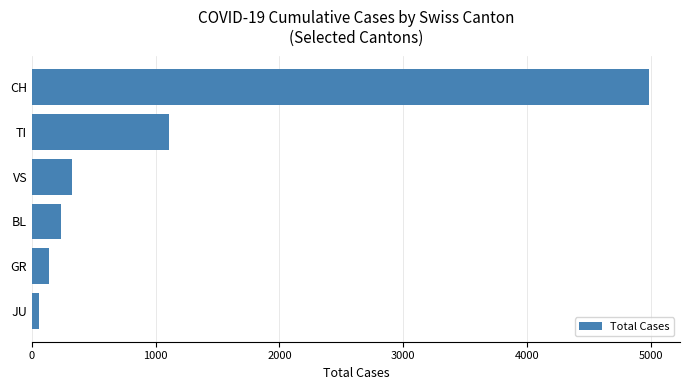

What is the ratio of the value at CH to the value at GR?

35.9